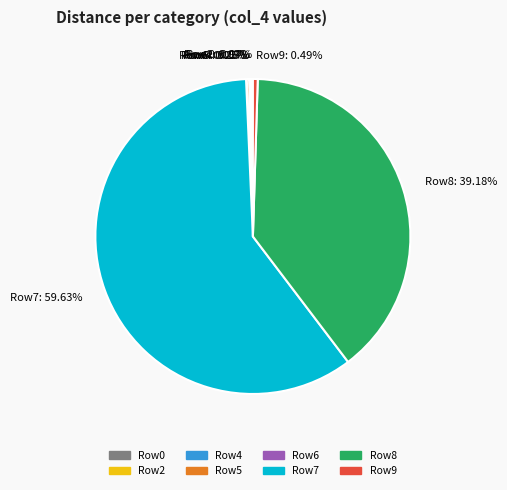

Does any single category account for the majority?

Yes